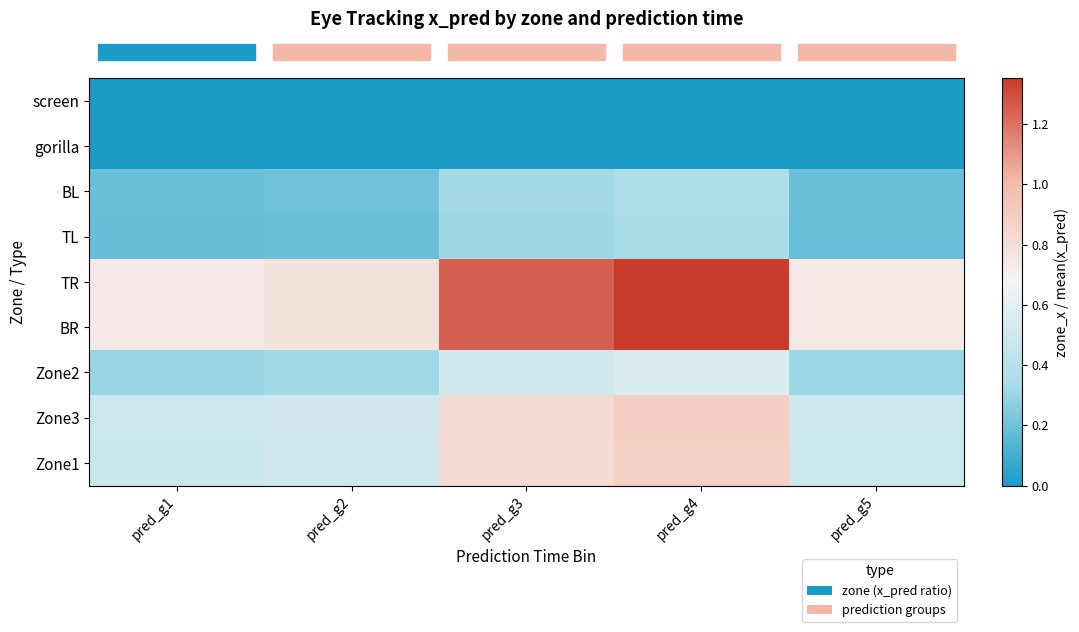

What is the spread (max minus min) of values at pred_g3?

1.2